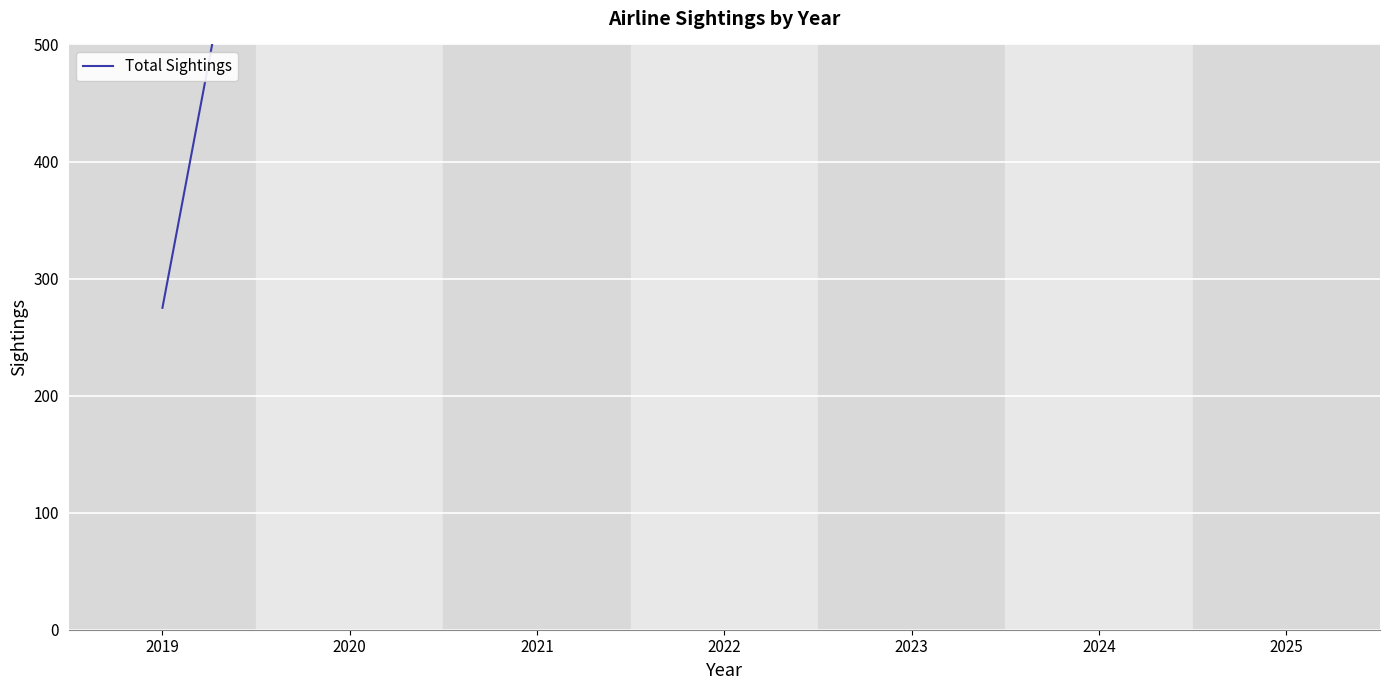

What is the difference between the second highest and minimum values?

1787